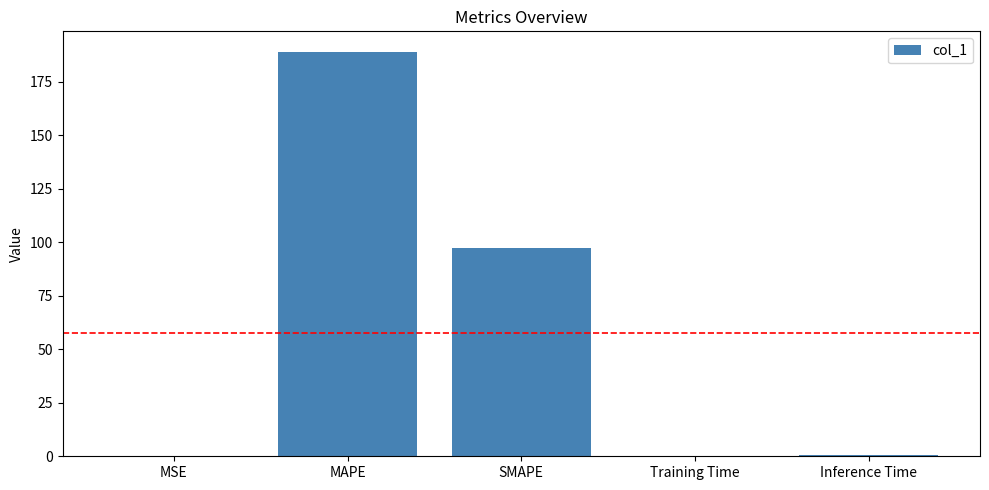

What is the average value?

57.5